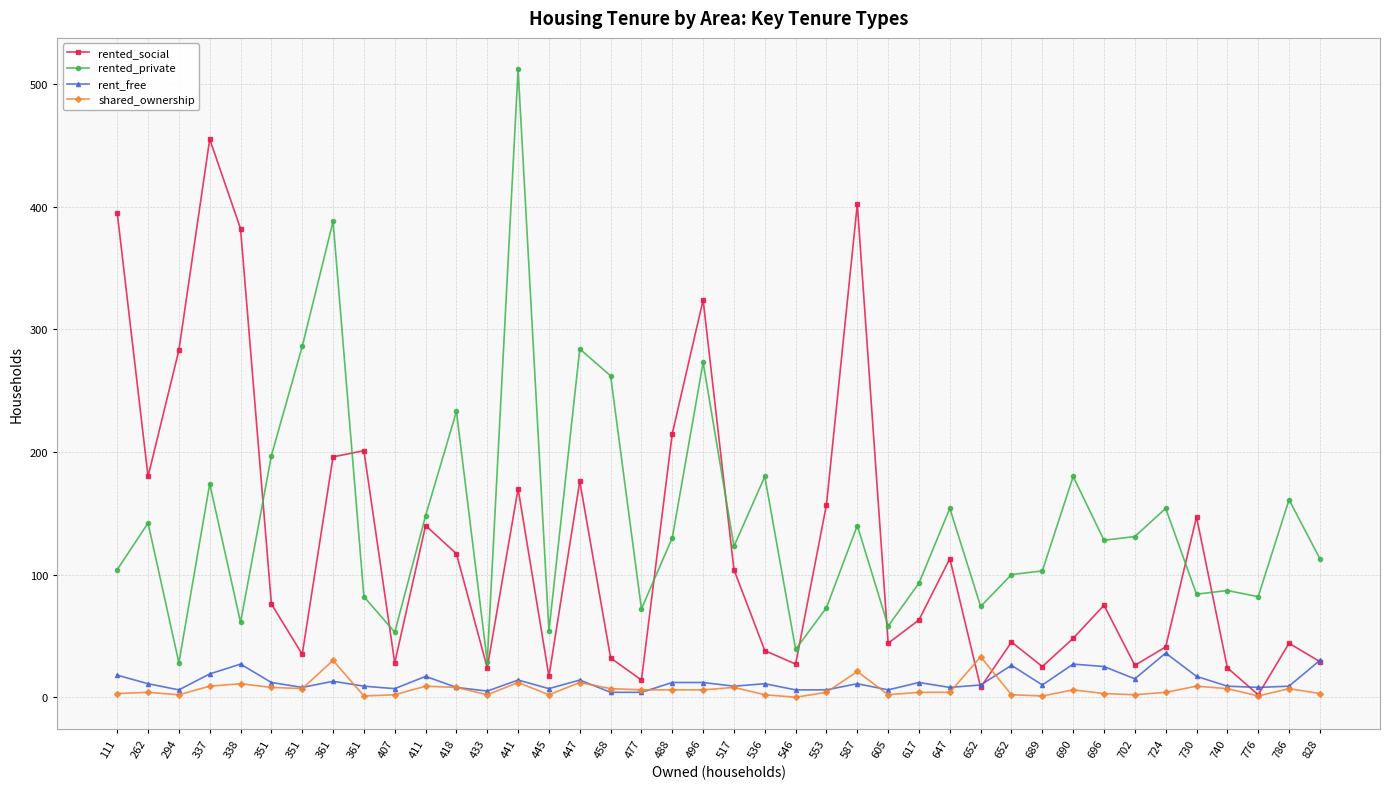

Count the number of data series in this chart.

4